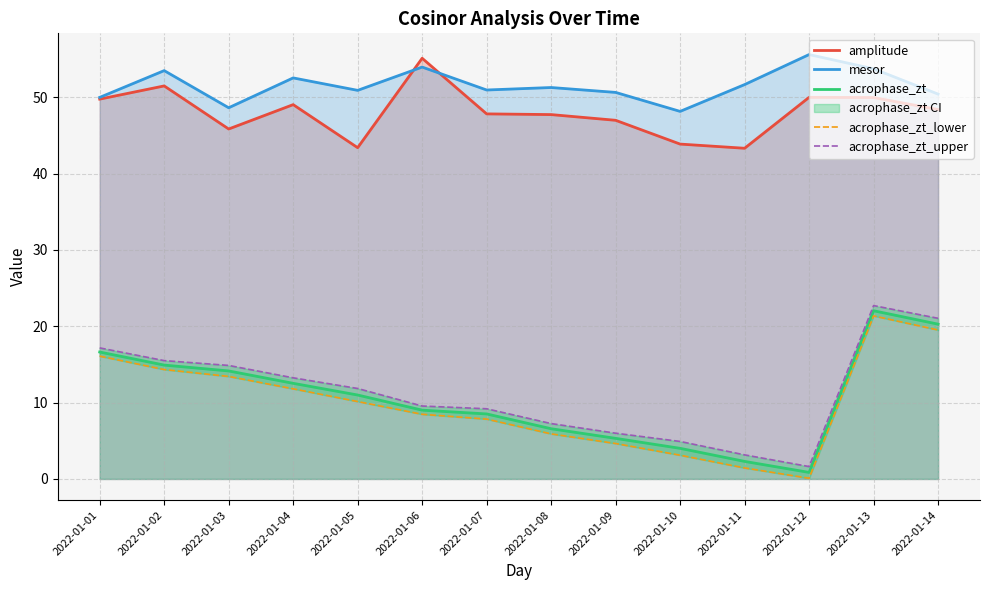

How many data points in acrophase_zt_upper are above 11?

7